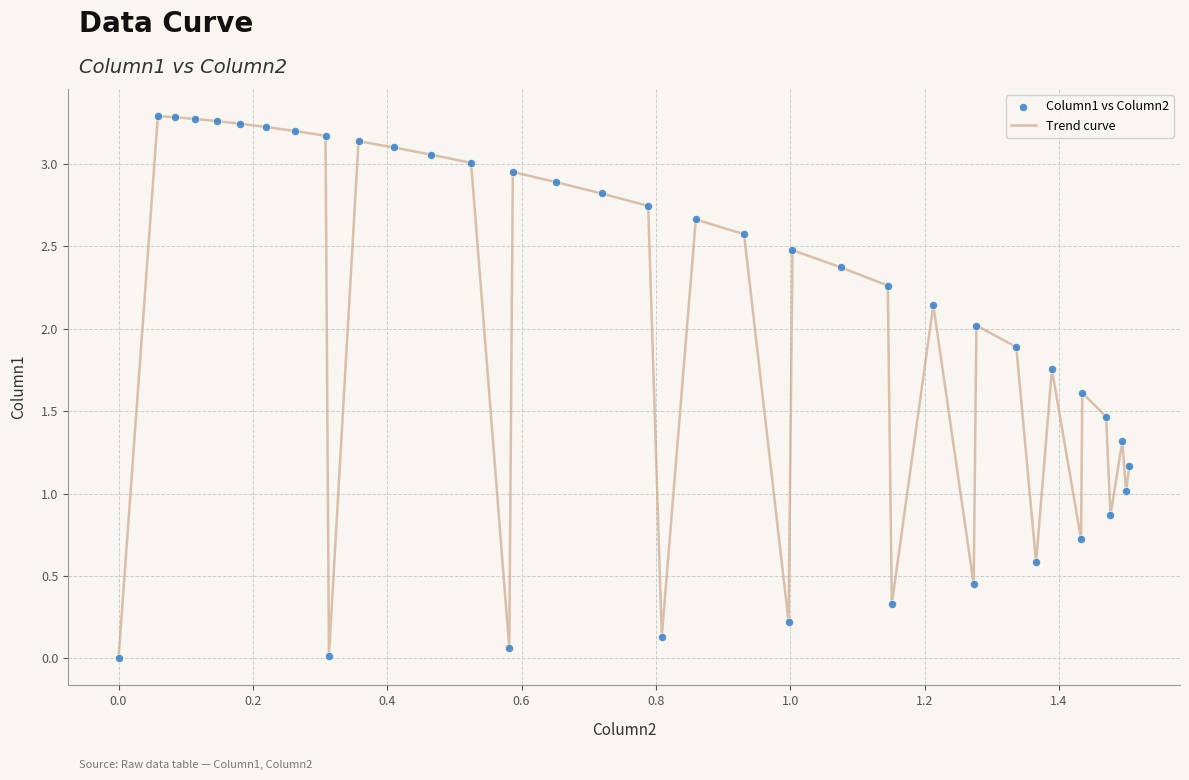

How many lines are shown in the chart?

1